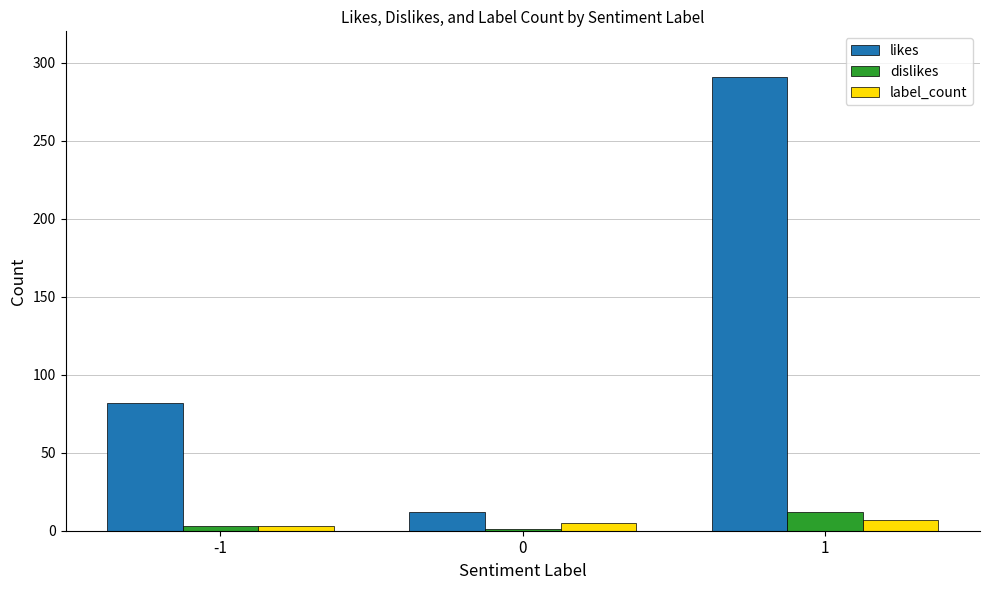

List the series in order of their peak value, lowest first.

label_count, dislikes, likes